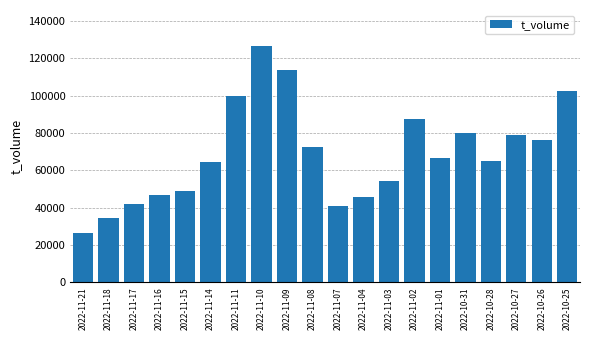

Is it true that the value at 2022-11-09 is 197512?

False